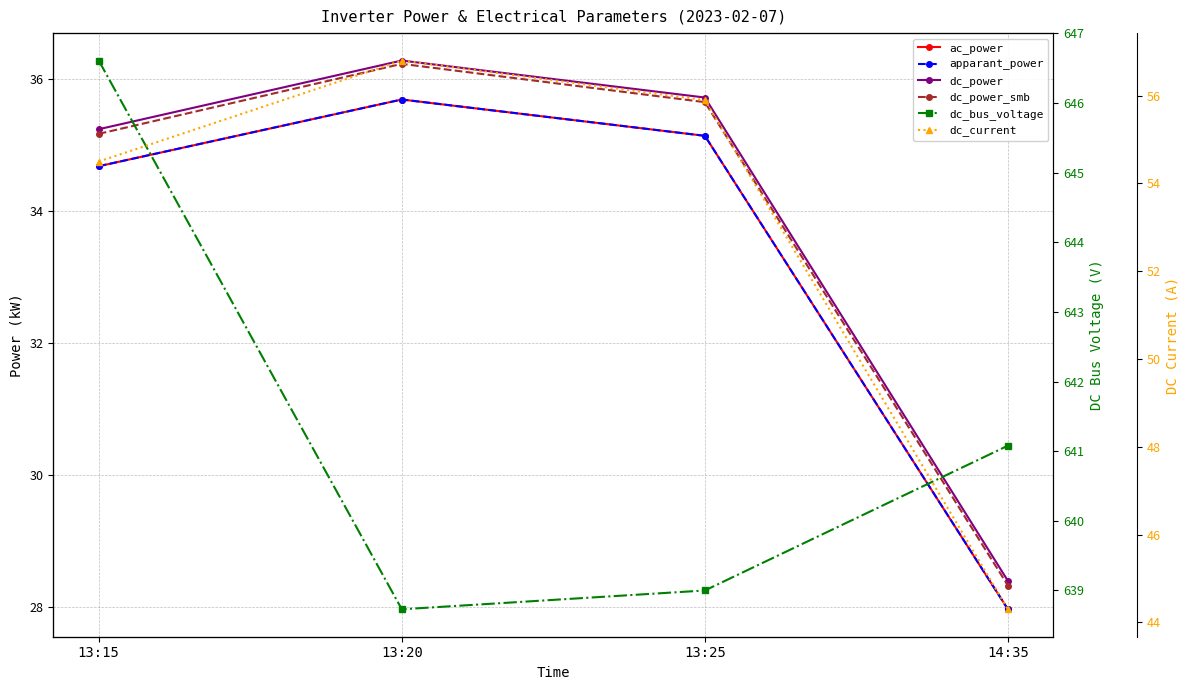

Where is the first local minimum for dc_bus_voltage?

13:20